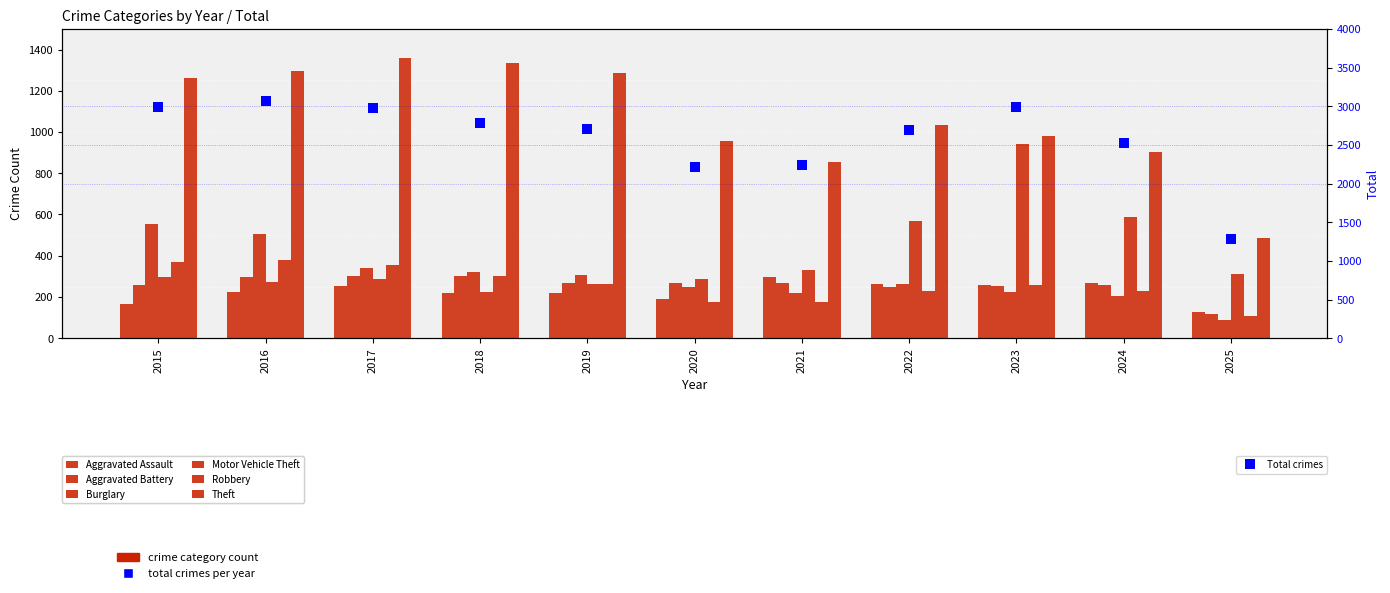

What is the spread (max minus min) of values at 2017?

1108